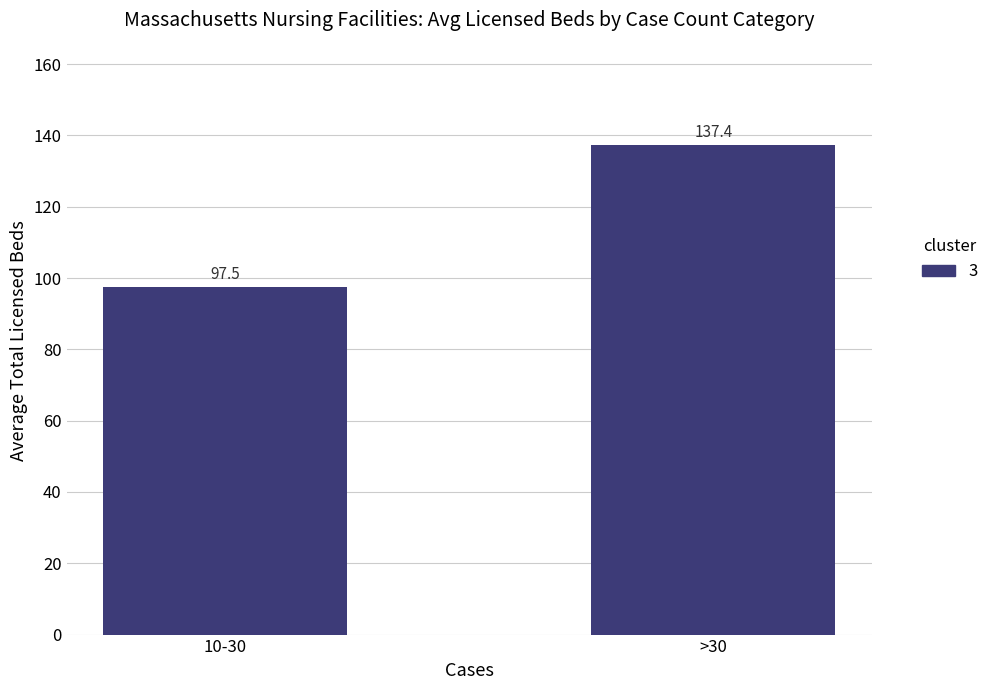

What is the maximum value shown in the chart?

137.4